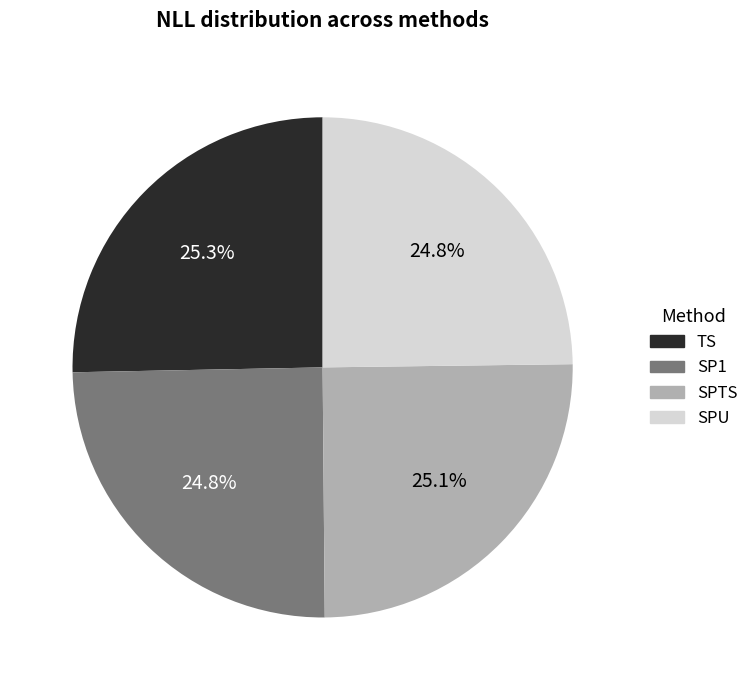

To the nearest percent, what is the average slice percentage?

25%